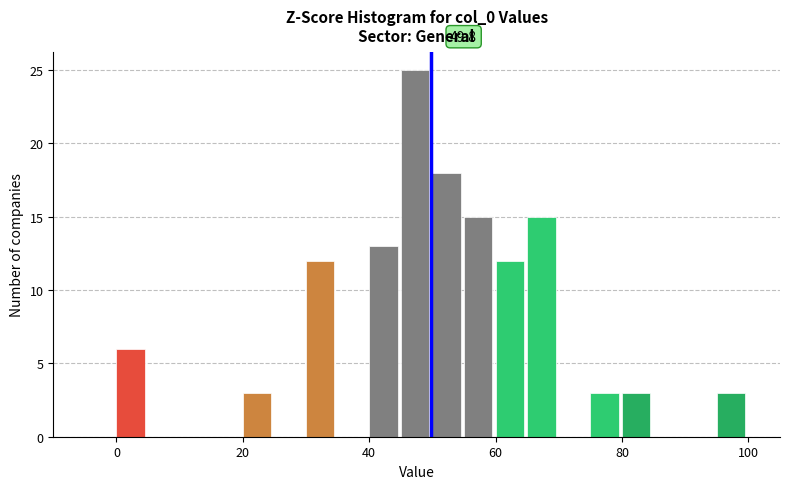

Around what value on the x-axis is the tallest bar? Give the approximate position of its centre, as read against the axis.

48